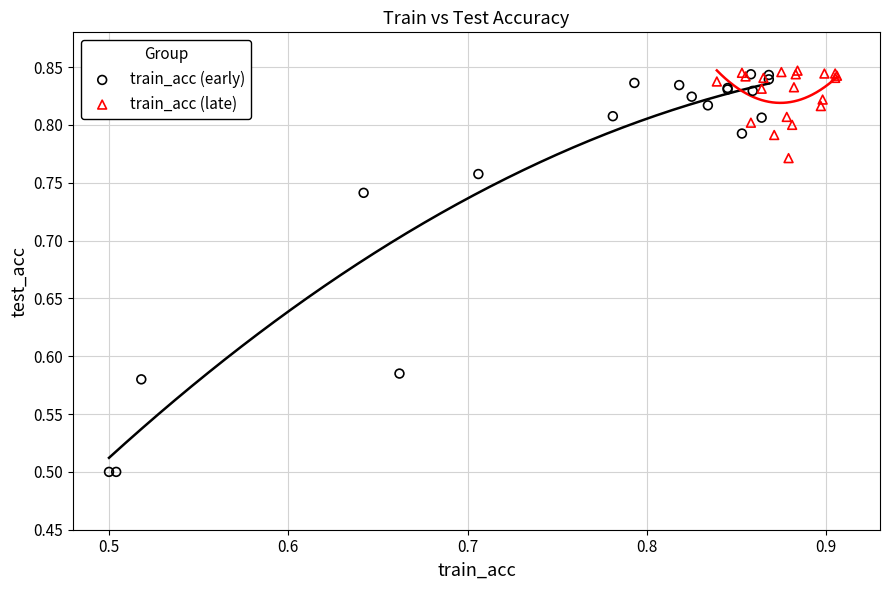

Which series reaches the minimum Y coordinate?

train_acc (early)